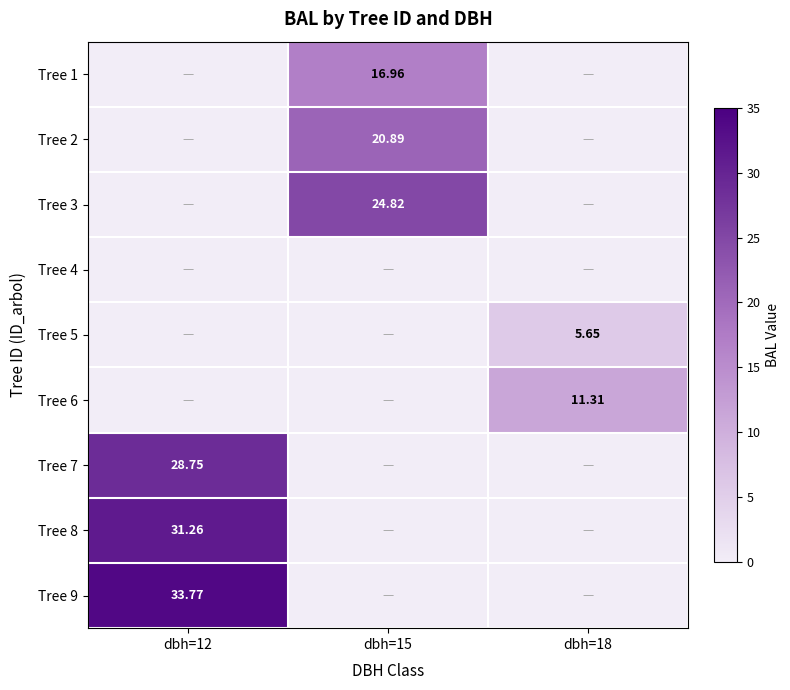

What is the sum of the Tree 6 values at dbh=12 and dbh=18?

11.3